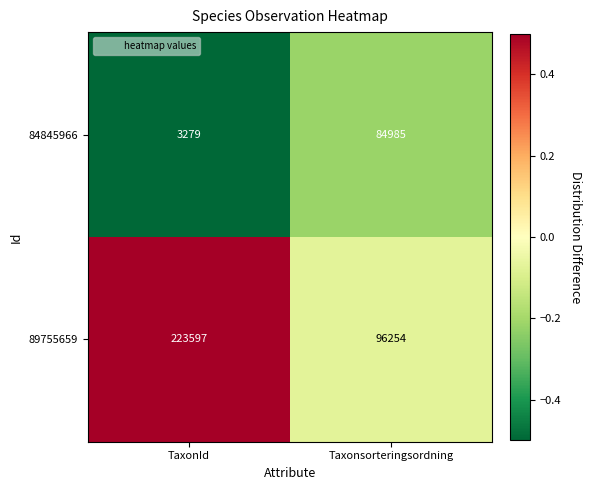

What is the maximum value for 84845966?

84985